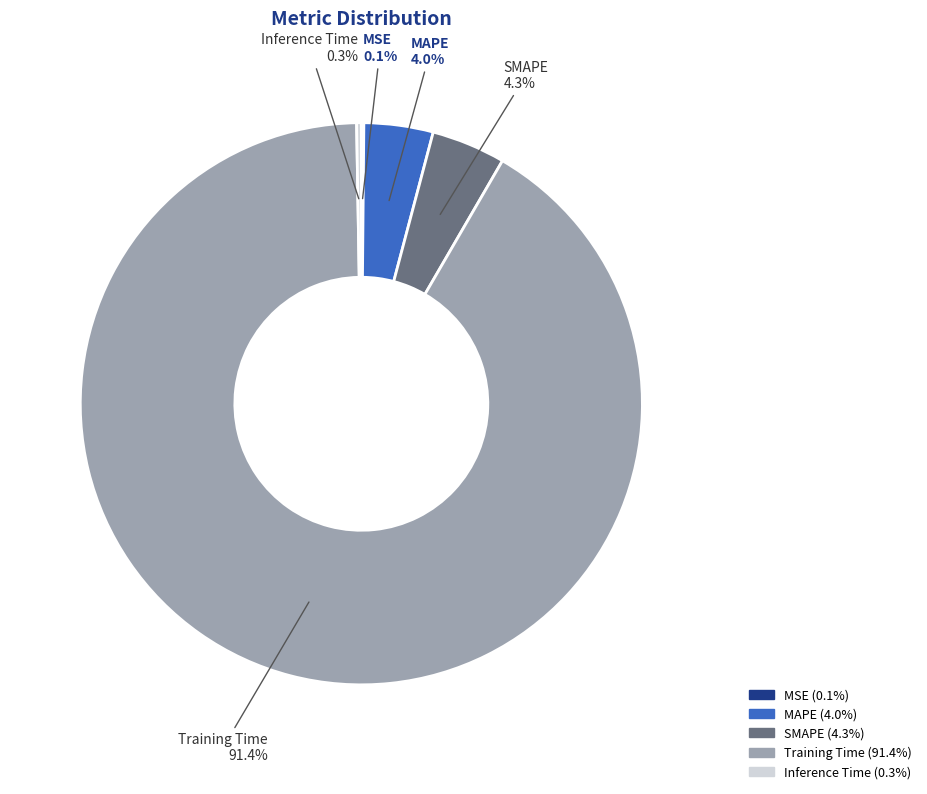

Which has a higher value, Training Time or SMAPE?

Training Time